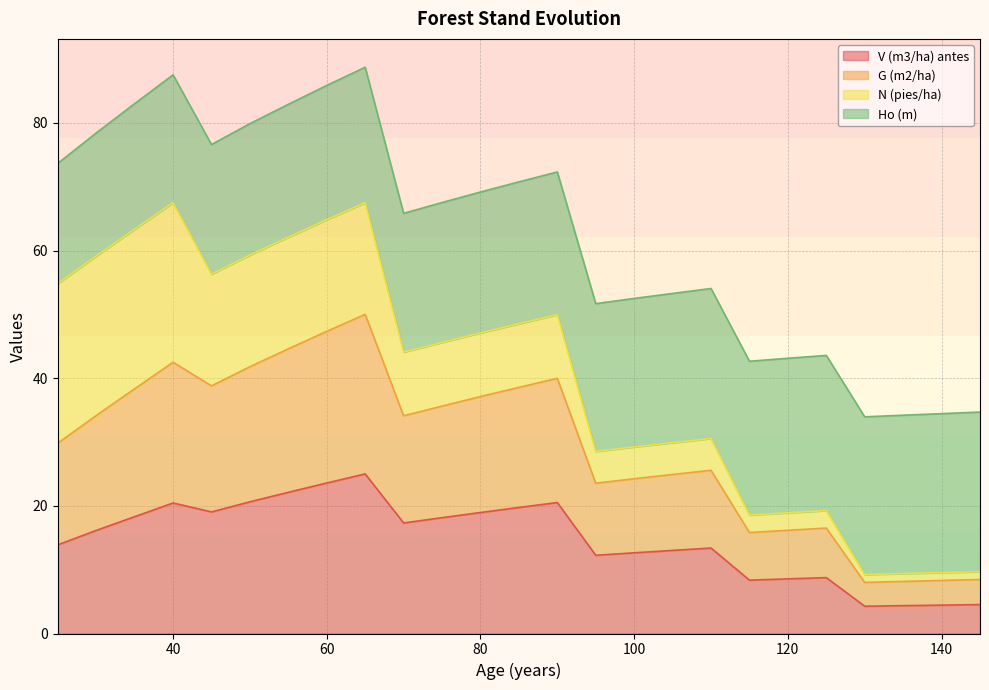

What is the maximum value for V (m3/ha) antes?

25.0